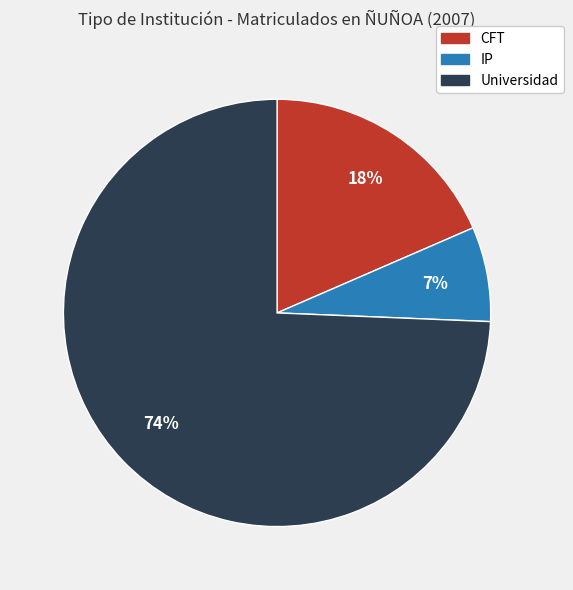

Is it true that Universidad is 61% of the pie?

False